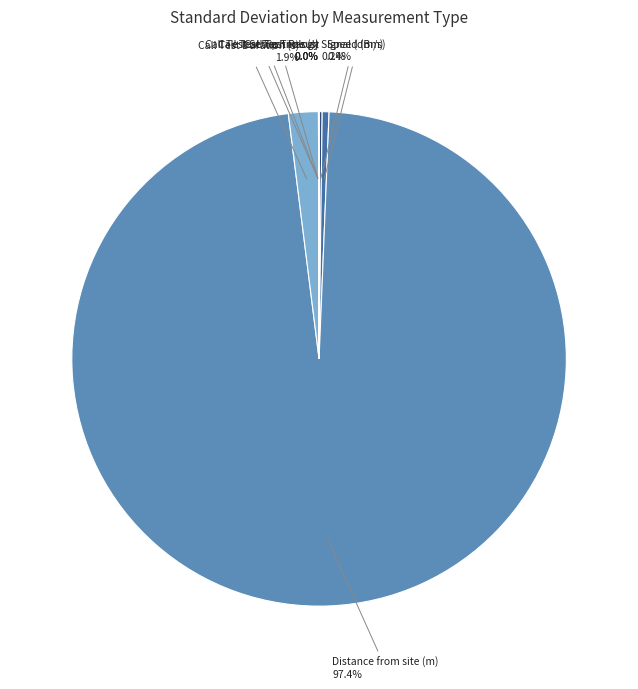

What is the largest slice in the pie chart?

Distance from site (m)